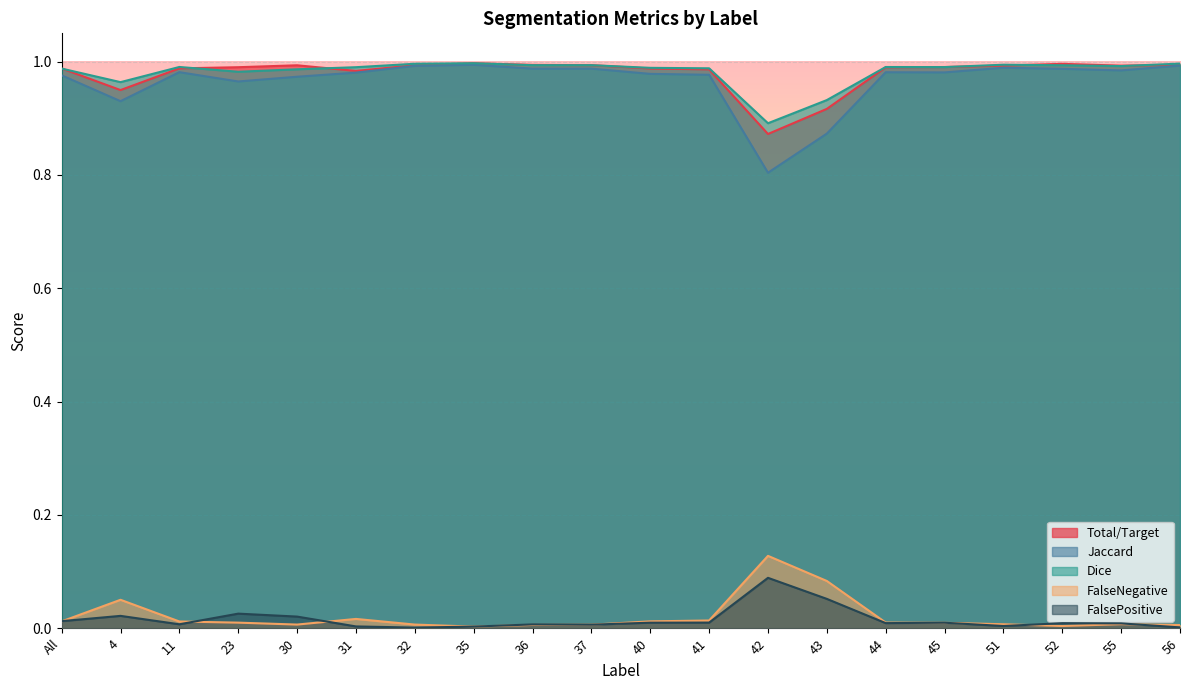

What is the sum of all FalsePositive values?

0.3